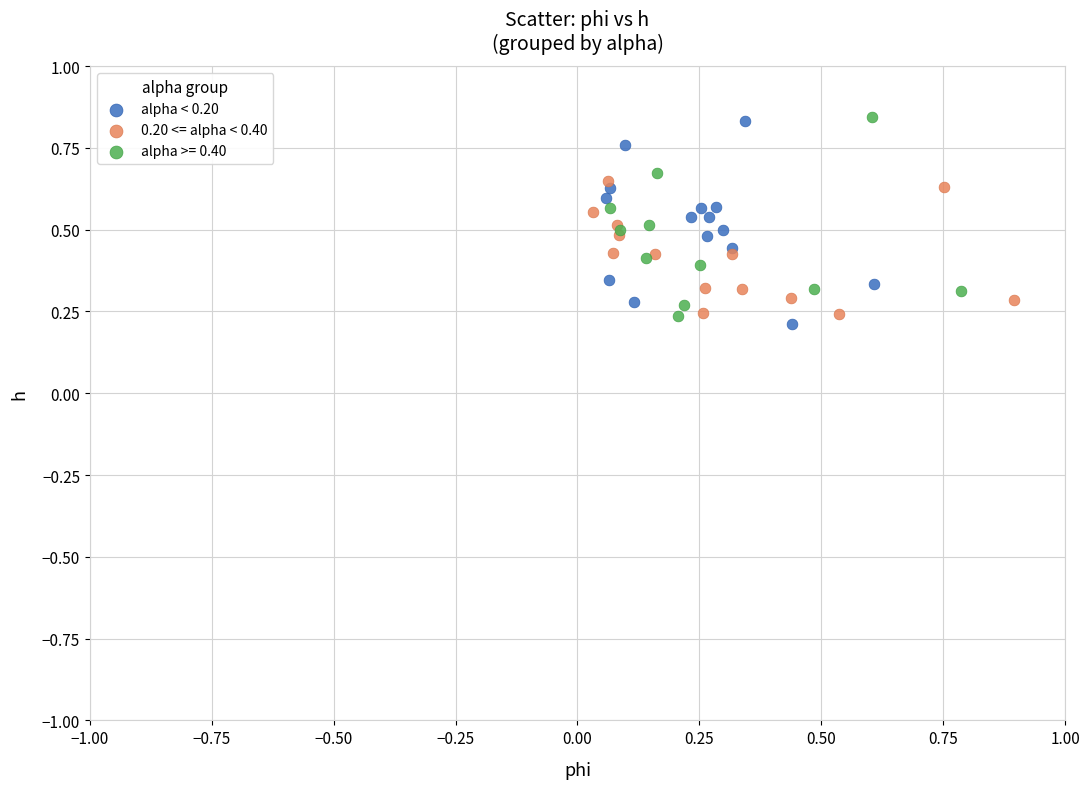

What are all the series names shown in the legend?

alpha < 0.20, 0.20 <= alpha < 0.40, alpha >= 0.40